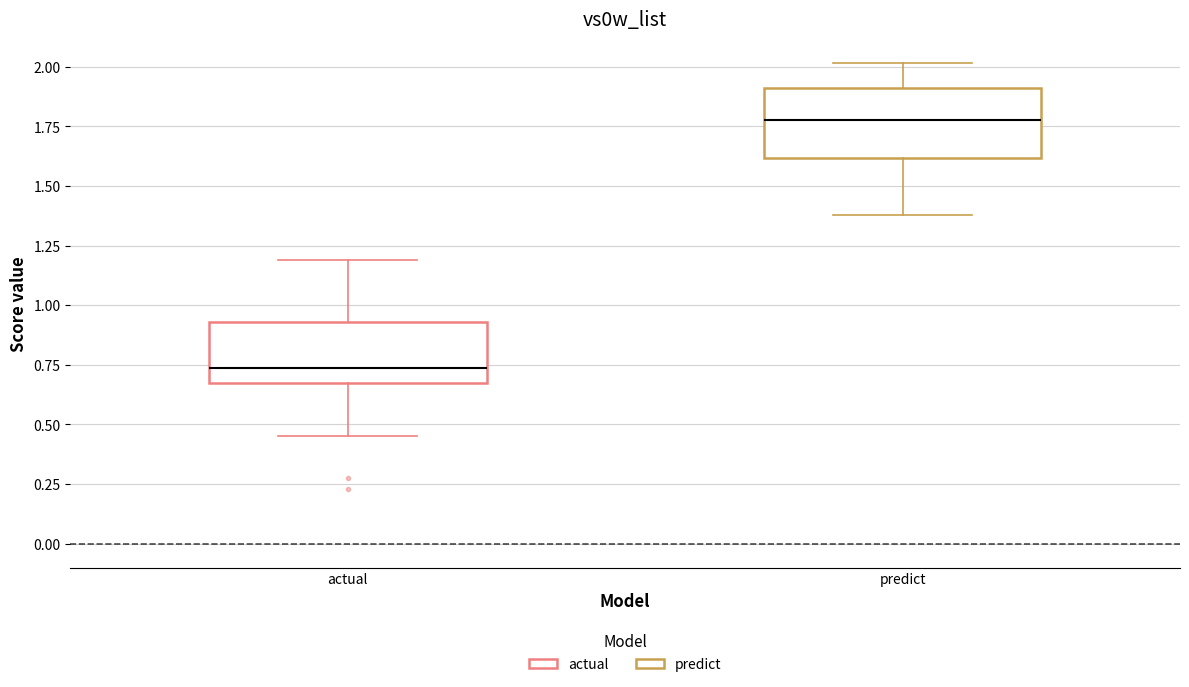

Reading left to right, read every box against the y-axis: the position of its median line, the range the box covers, and the ends of its whiskers. The values are not printed on the chart, so give them approximately, as read against the axis.

actual: median 0.75, box 0.70 to 0.95, whiskers 0.45 to 1.20
predict: median 1.80, box 1.60 to 1.90, whiskers 1.40 to 2.00